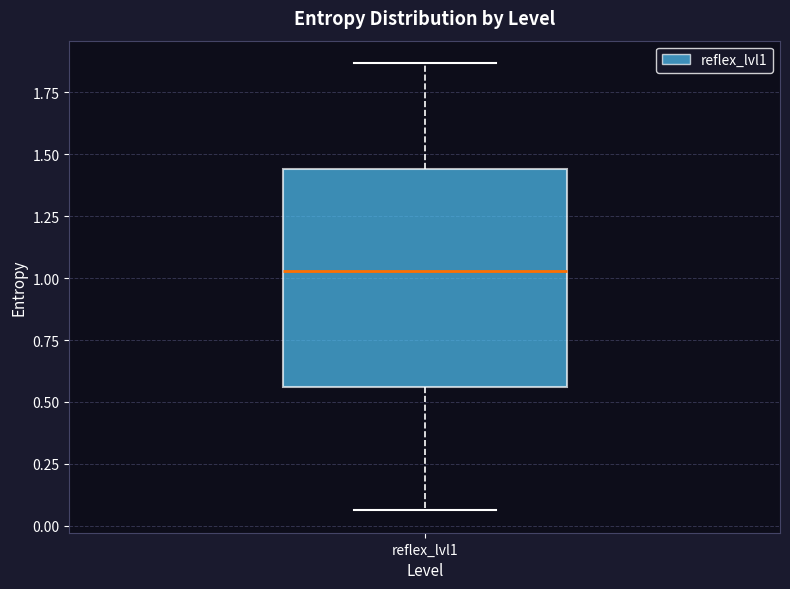

Transcribe this box plot: give where the median line is, the range the box spans, and where the two whiskers end, as read against the y-axis. The values are not printed on the chart, so give them approximately, as read against the axis.

median 1.05, box 0.55 to 1.45, whiskers 0.05 to 1.85